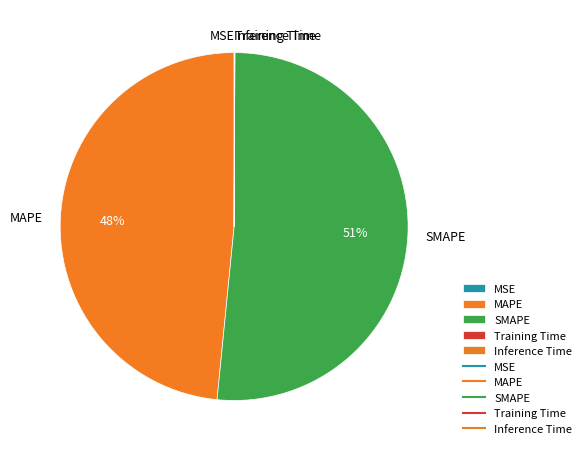

What is the majority slice?

SMAPE